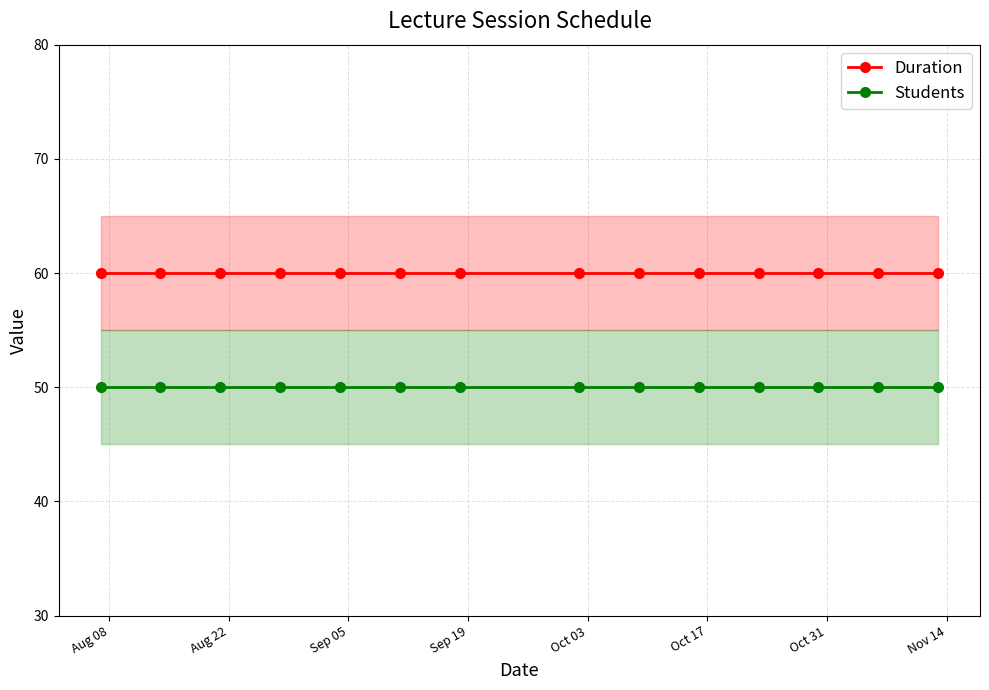

What is the lowest value of the Duration series?

60